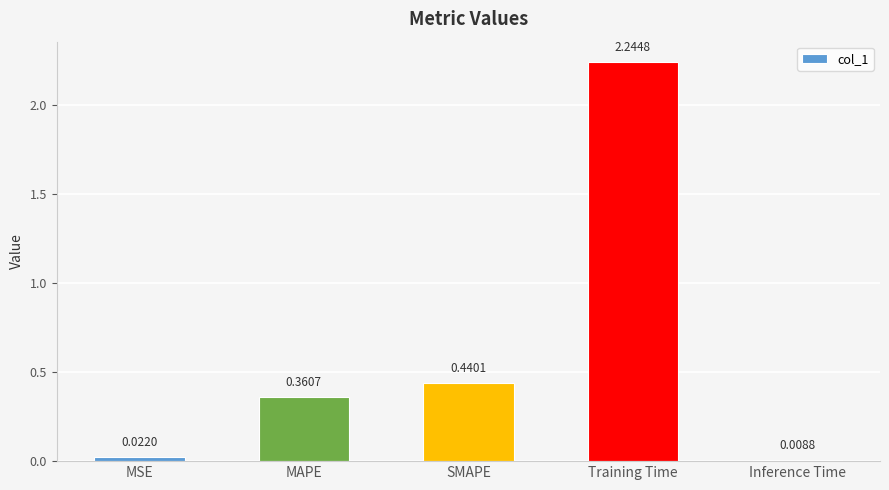

What is the sum of all values?

3.1